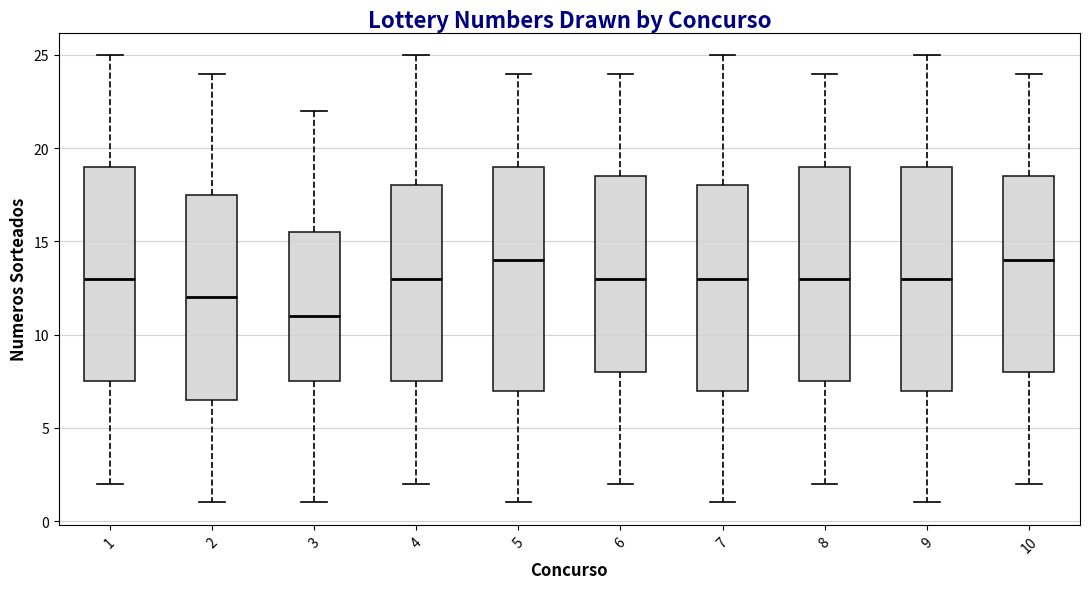

Reading left to right, transcribe this box plot: for each box, give where its median line is, the range the box spans, and where its two whiskers end, as read against the y-axis. The values are not printed on the chart, so give them approximately, as read against the axis.

1: median 13.0, box 7.5 to 19.0, whiskers 2.0 to 25.0
2: median 12.0, box 6.5 to 17.5, whiskers 1.0 to 24.0
3: median 11.0, box 7.5 to 15.5, whiskers 1.0 to 22.0
4: median 13.0, box 7.5 to 18.0, whiskers 2.0 to 25.0
5: median 14.0, box 7.0 to 19.0, whiskers 1.0 to 24.0
6: median 13.0, box 8.0 to 18.5, whiskers 2.0 to 24.0
7: median 13.0, box 7.0 to 18.0, whiskers 1.0 to 25.0
8: median 13.0, box 7.5 to 19.0, whiskers 2.0 to 24.0
9: median 13.0, box 7.0 to 19.0, whiskers 1.0 to 25.0
10: median 14.0, box 8.0 to 18.5, whiskers 2.0 to 24.0